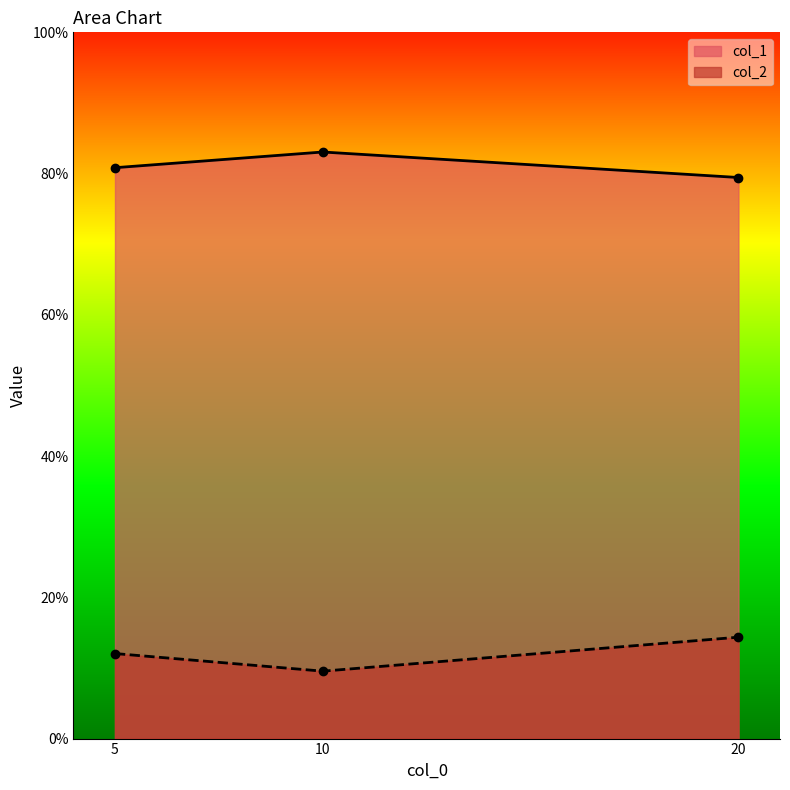

What is the maximum value for col_2?

0.1